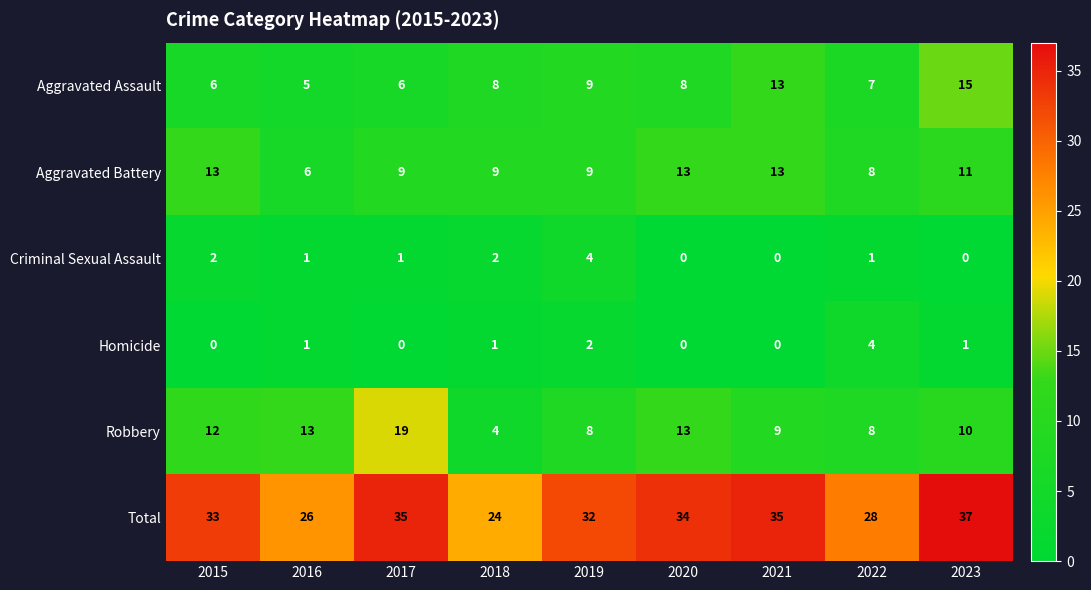

At how many categories does at least one series exceed 31?

6